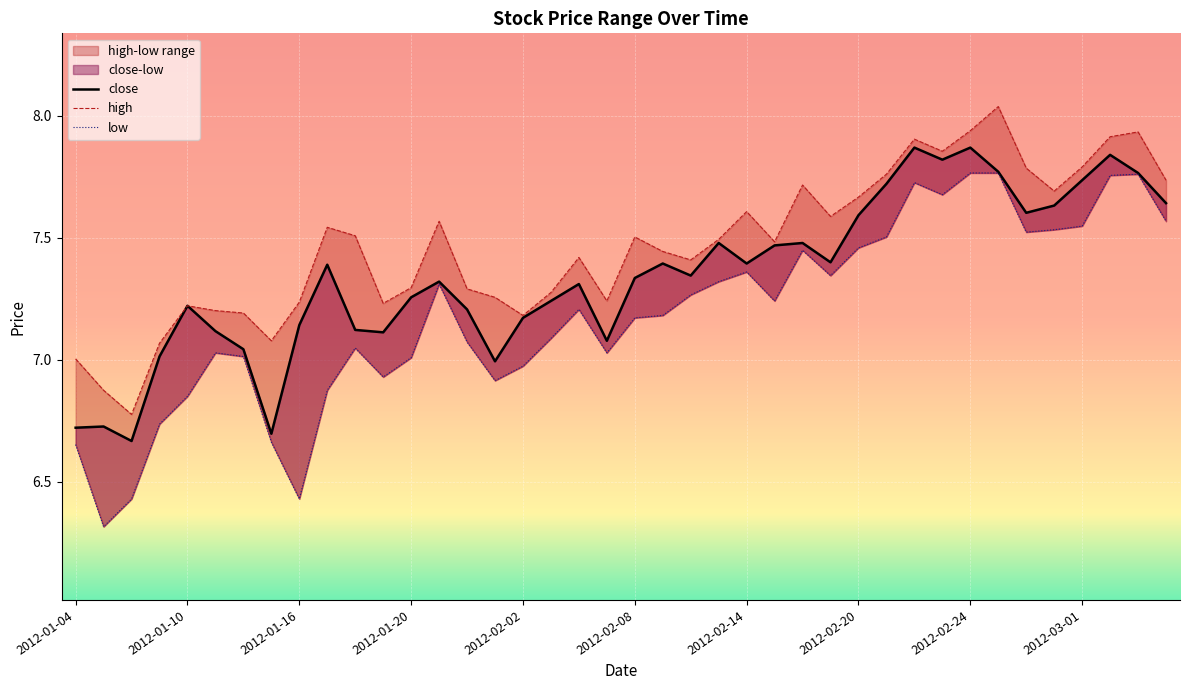

At how many categories does at least one series exceed 7?

38